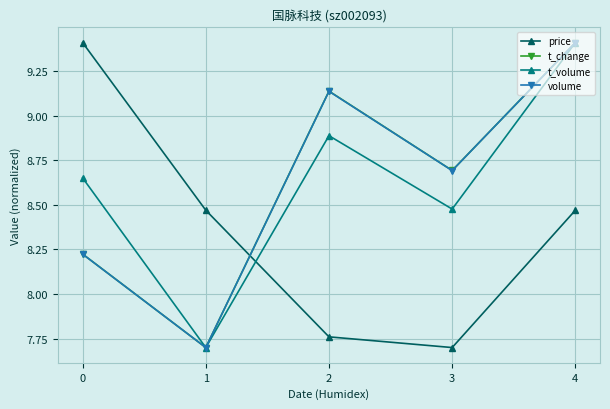

The value of price at 1 is 5.2. True or false?

False